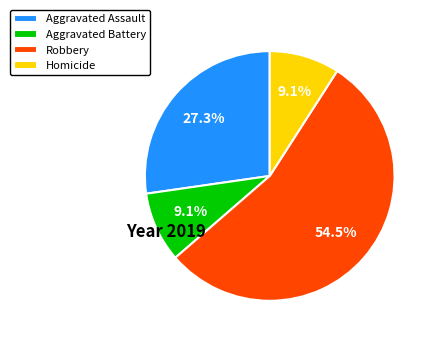

To the nearest percent, what percentage of the pie is Aggravated Battery?

9%